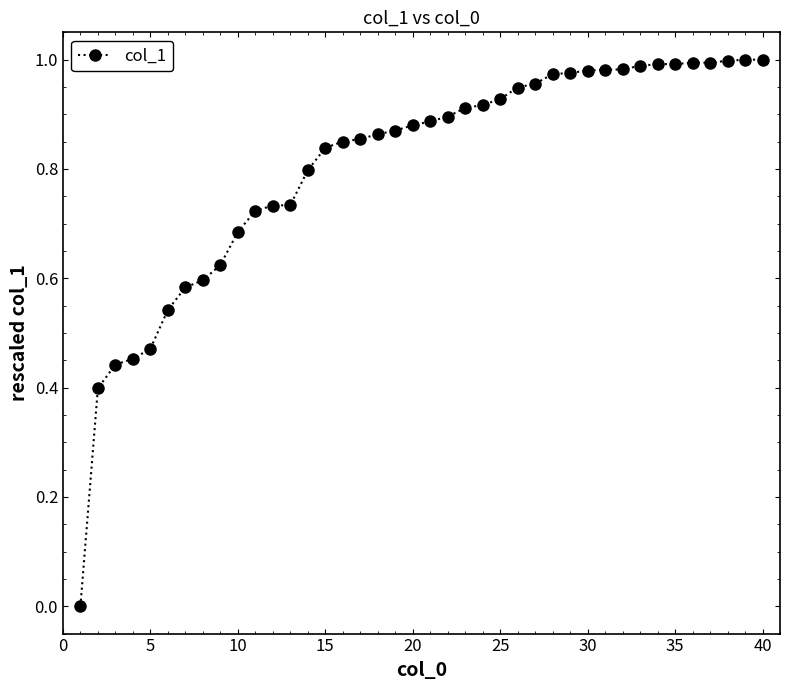

Is this an area chart (filled region under the line)?

No